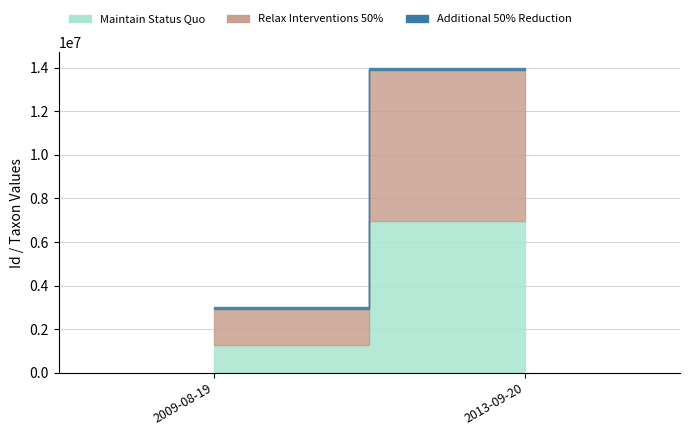

Where is Relax Interventions 50% nearest to the value 4302849?

2009-08-19